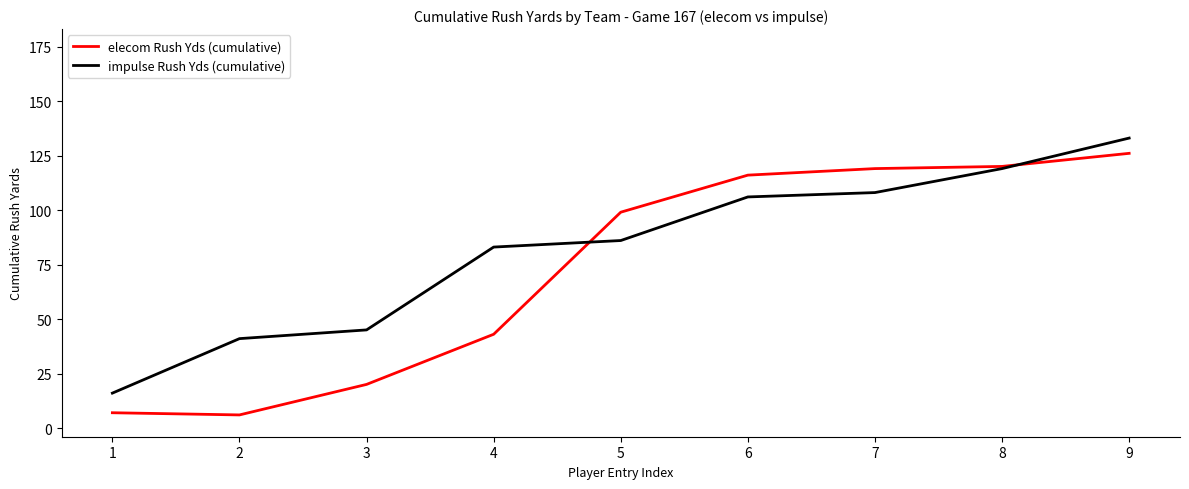

At which label is impulse Rush Yds (cumulative) closest to 74?

4